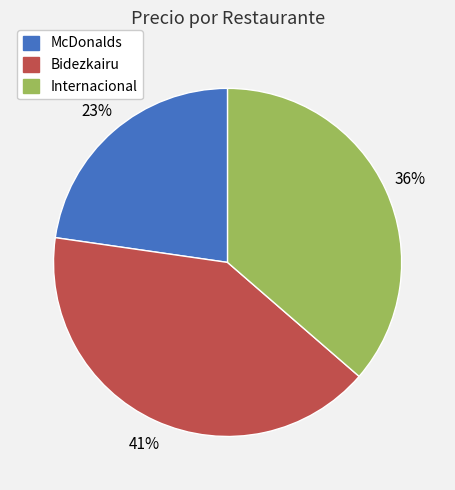

Between McDonalds and Internacional, which is larger?

Internacional